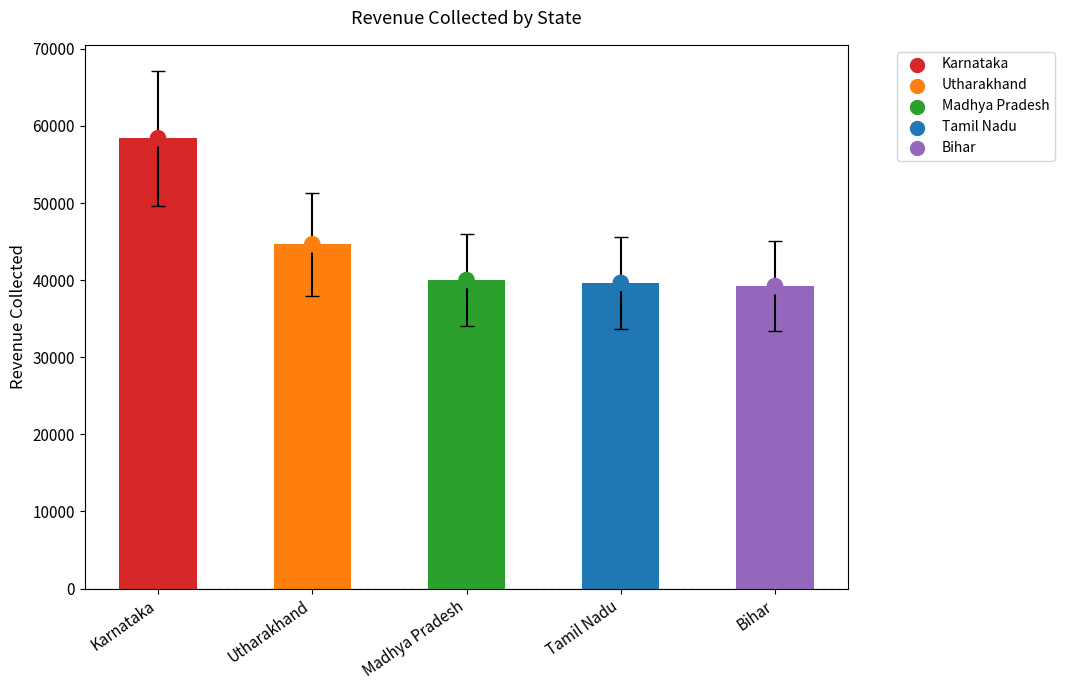

What is the change in value from Karnataka to Utharakhand?

-13750